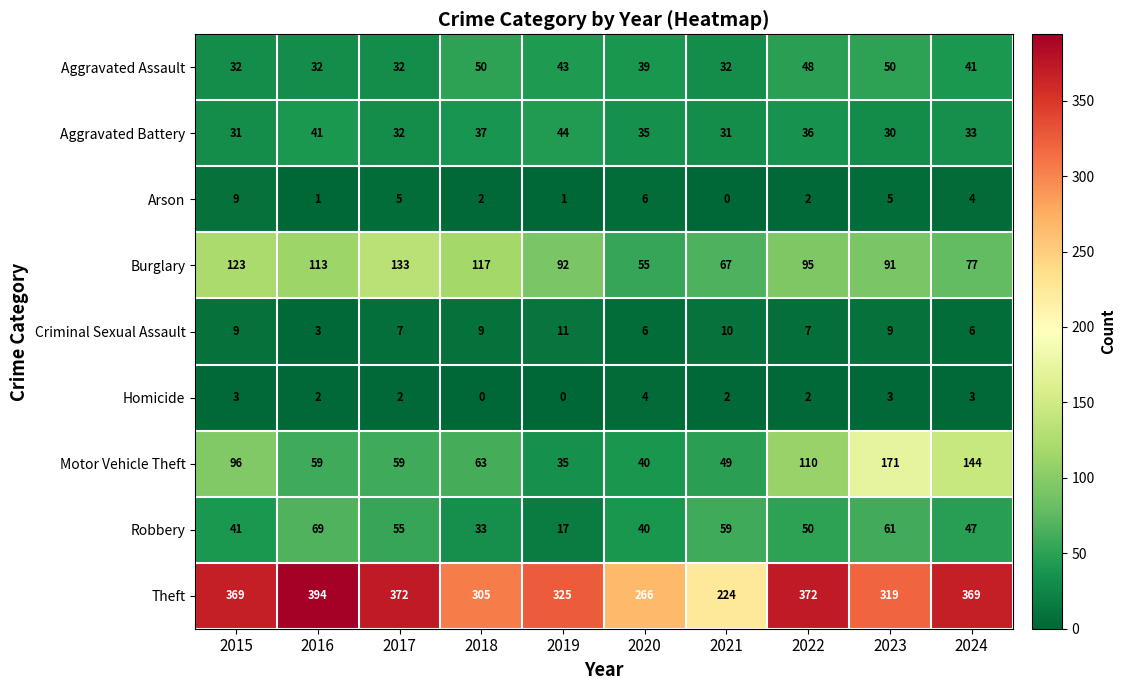

Rank the series by their maximum value, from highest to lowest.

Theft, Motor Vehicle Theft, Burglary, Robbery, Aggravated Assault, Aggravated Battery, Criminal Sexual Assault, Arson, Homicide